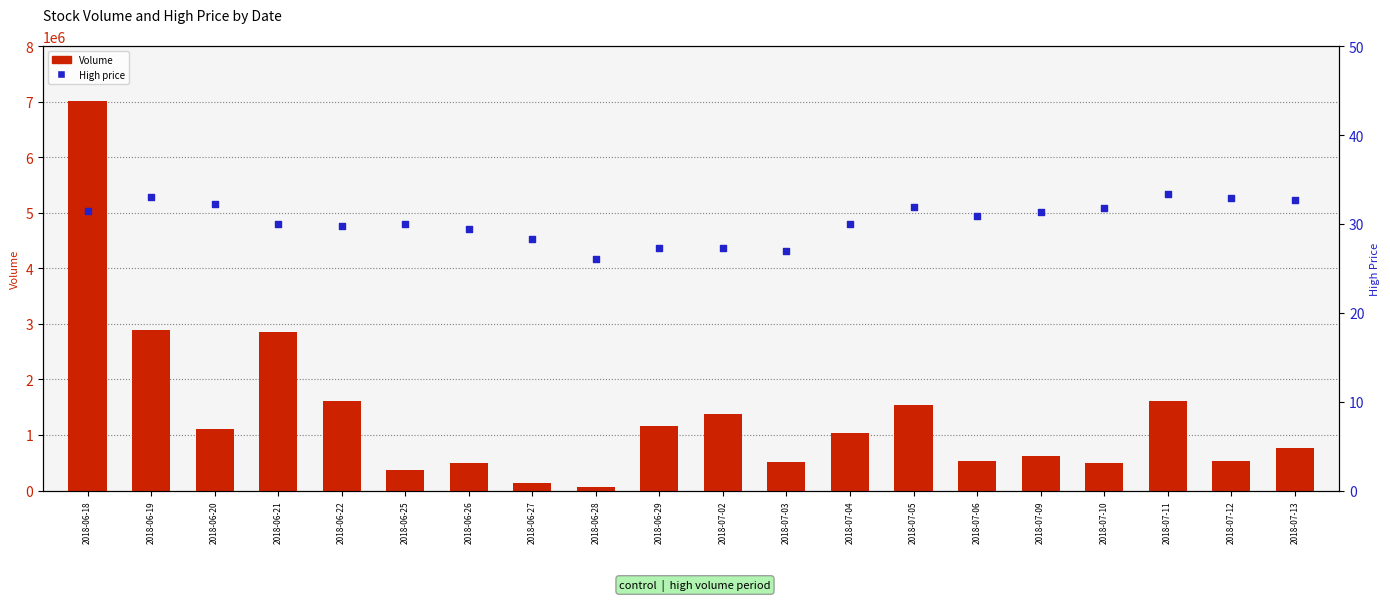

What are all the series names shown in the legend?

Volume, High